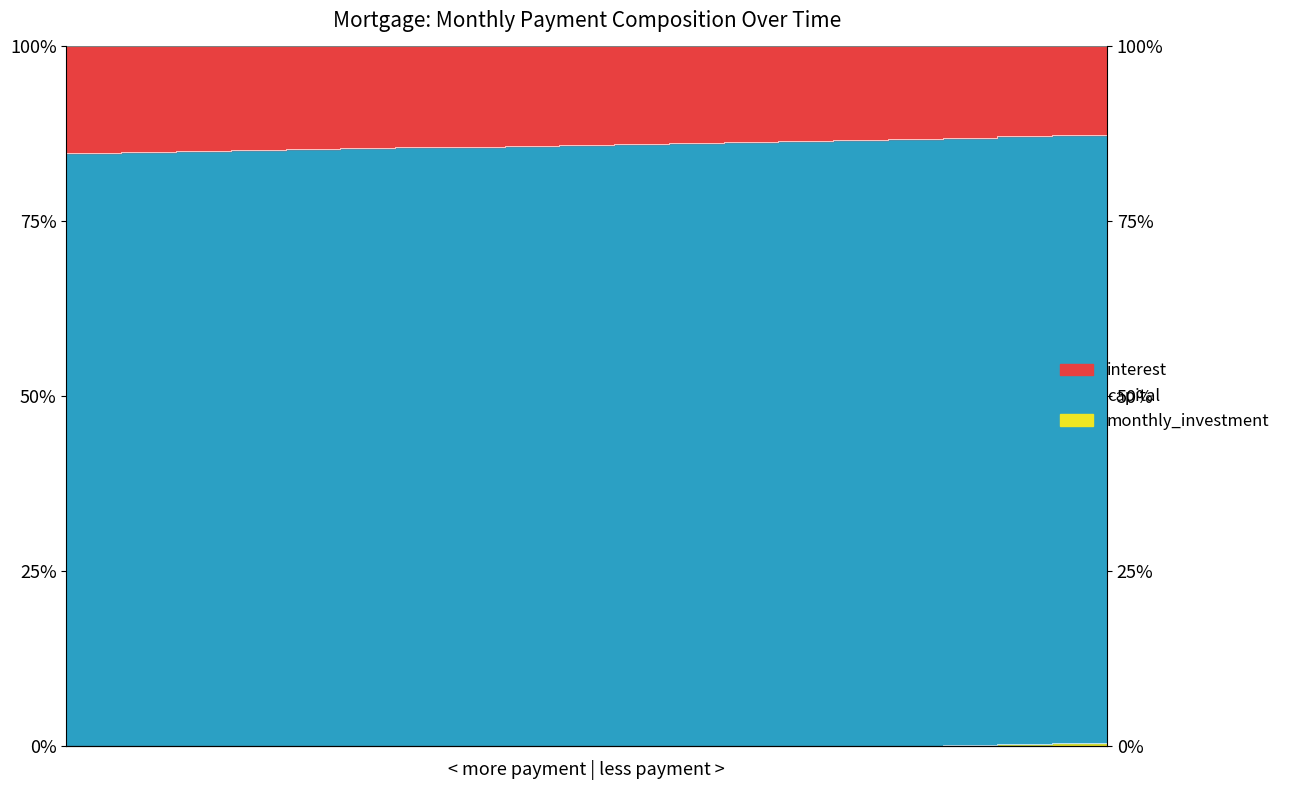

Which series has the widest spread of values?

interest